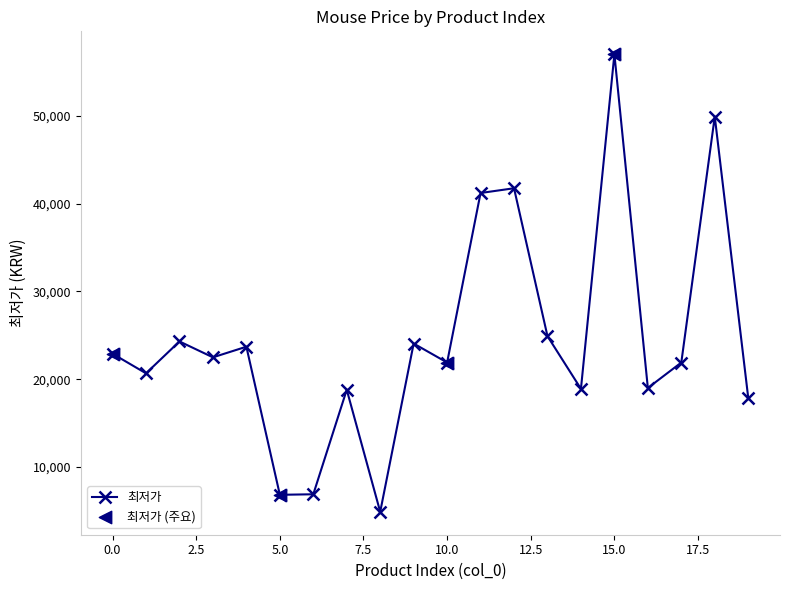

How many points are higher than both their immediate neighbors (excluding endpoints)?

7